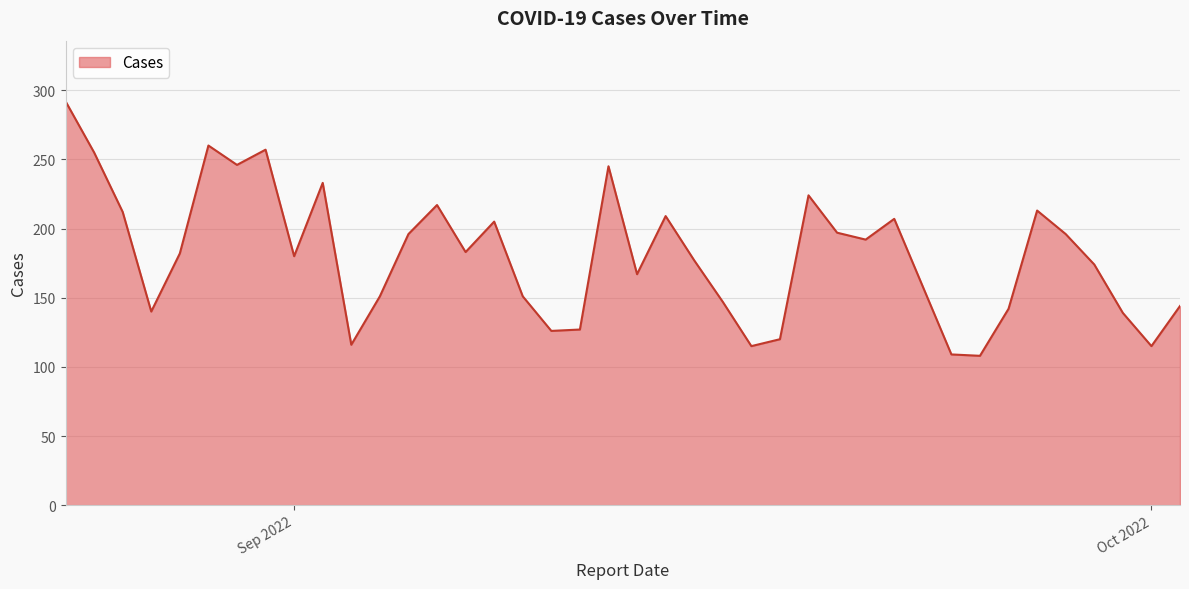

What is the difference between the maximum and minimum values?

184